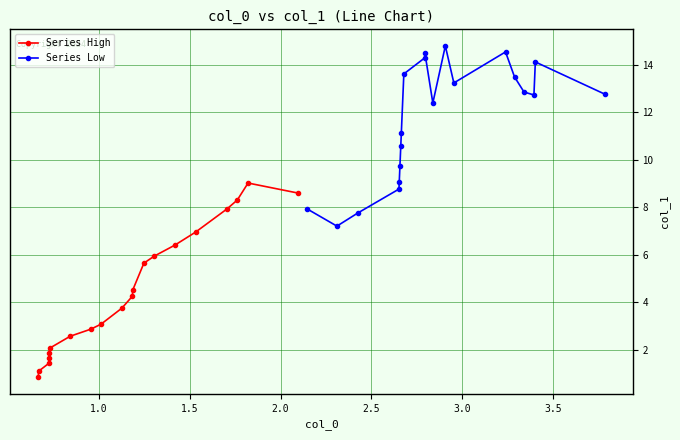

True or false: Series Low has more than 0 interior local peaks.

True